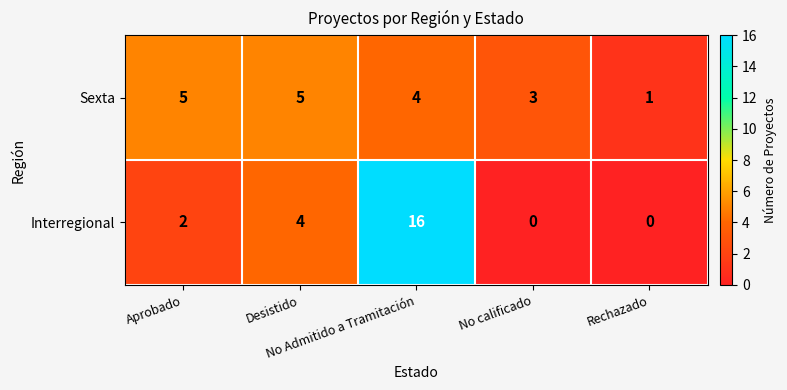

At how many categories does at least one series exceed 2?

4